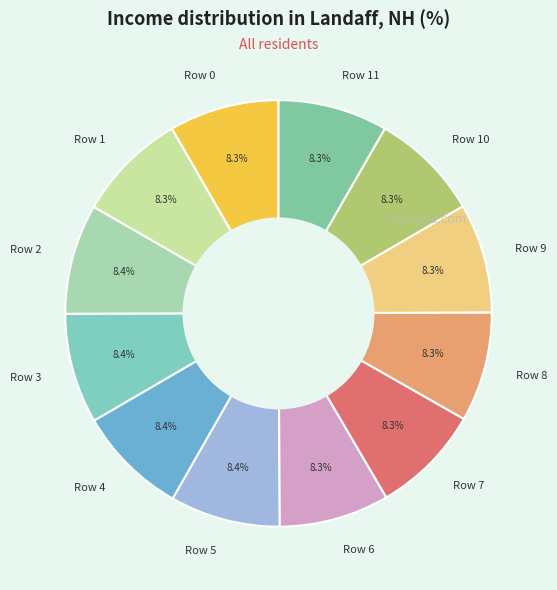

What percentage is NOT represented by Row 3?

91.6%